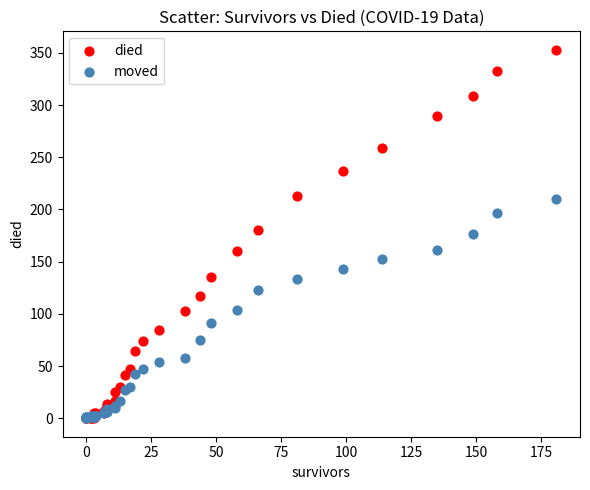

What are all the series names shown in the legend?

died, moved